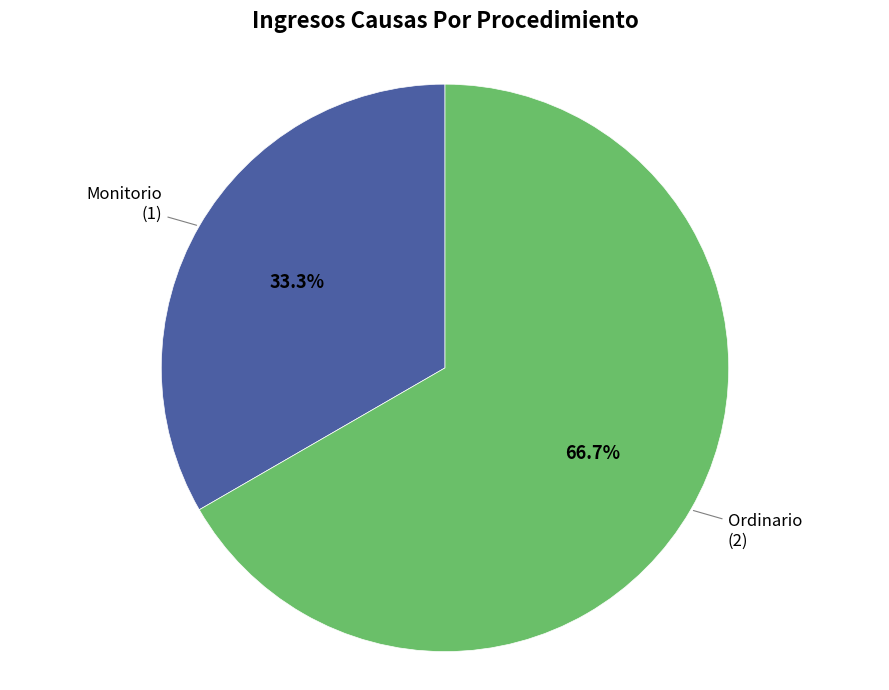

How many slices are in this pie chart?

2